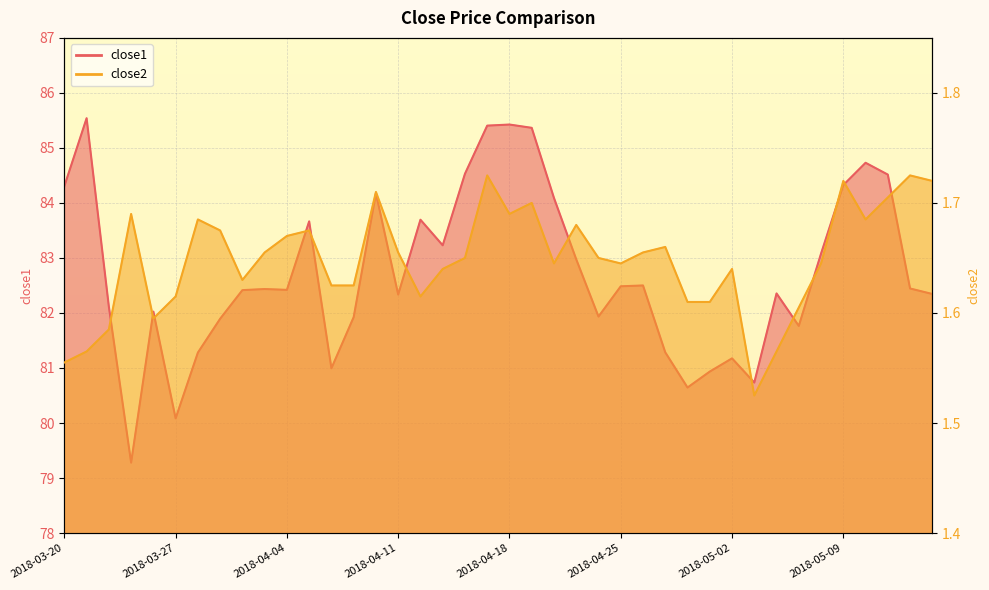

True or false: close2 and close1 cross at least once.

False